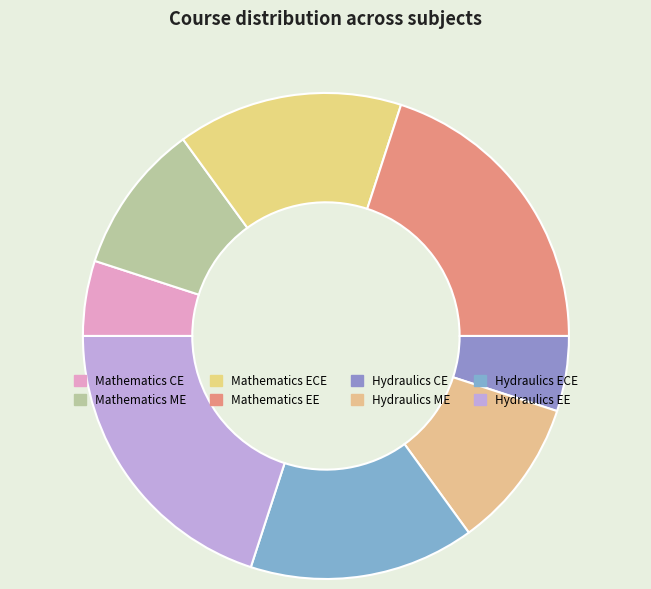

What portion of the pie excludes Hydraulics CE?

95.0%